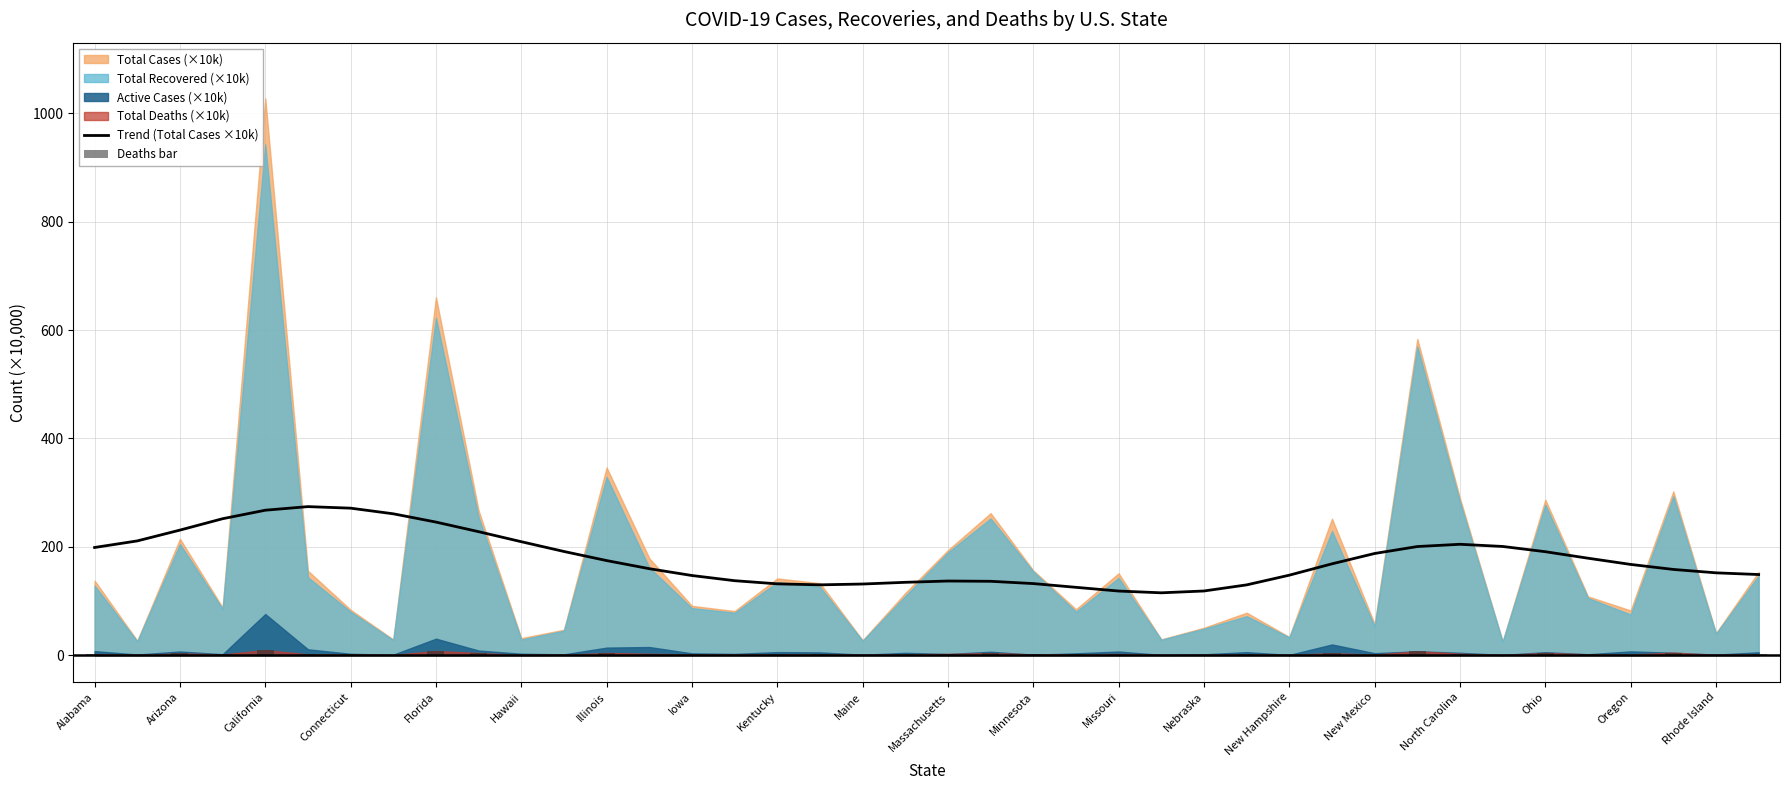

The value of Trend (Total Cases ×10k) at Massachusetts is 196.9. True or false?

False